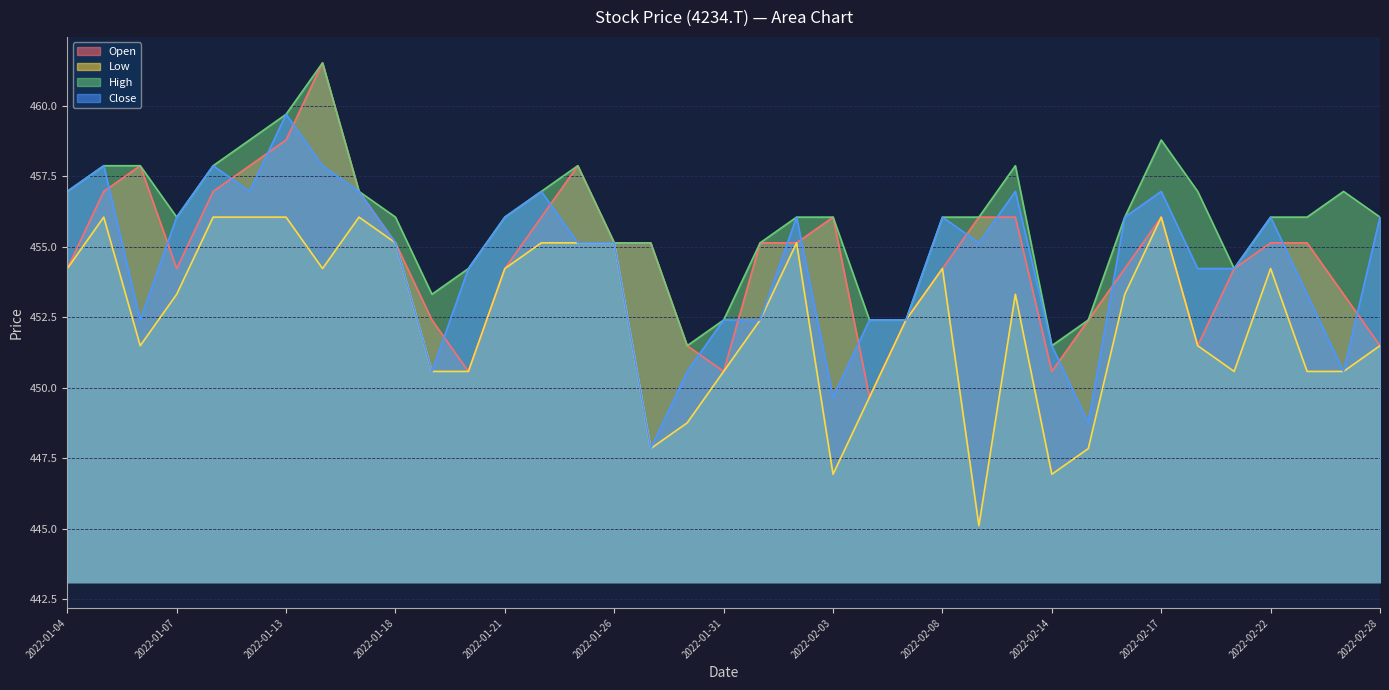

What is the difference between the maximum and minimum values in the Low series?

10.9